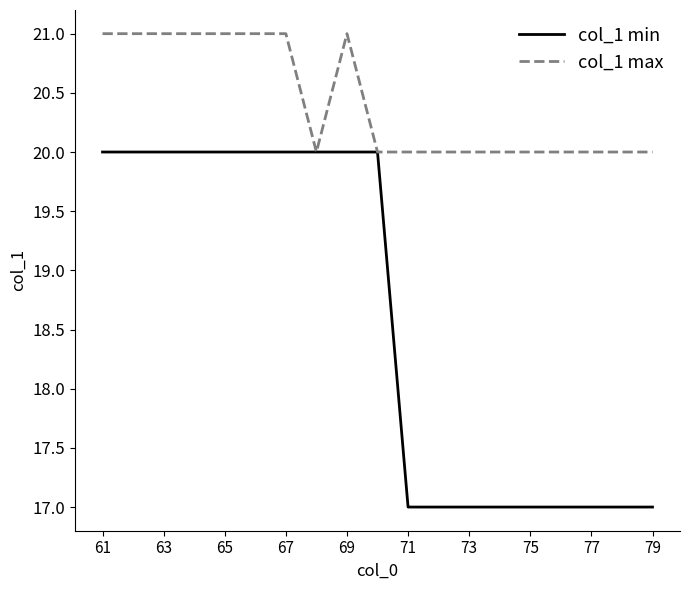

What is the smallest value displayed?

17